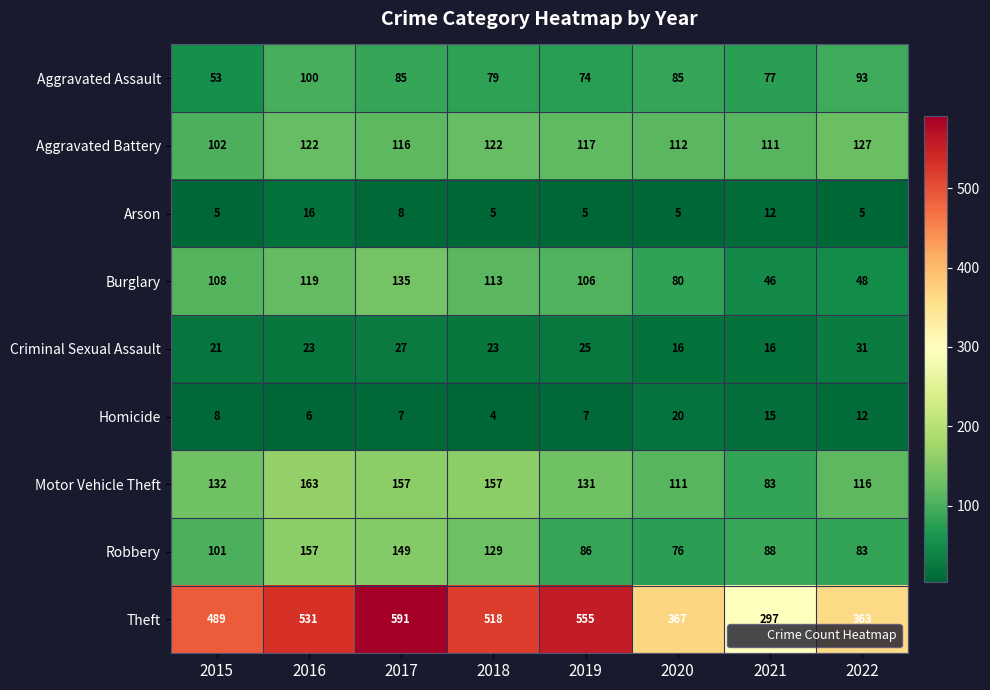

What is the spread (max minus min) of values at 2021?

285